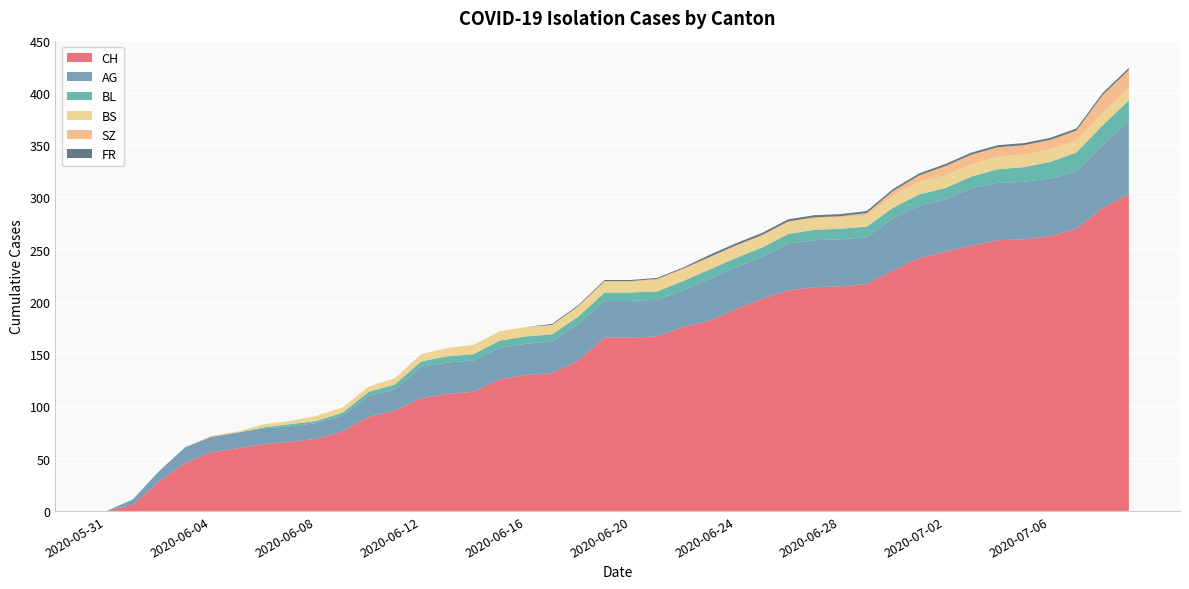

Reading left to right, extract all data points from this chart.

CH: 2020-05-31=0	2020-06-01=6	2020-06-02=28	2020-06-03=46	2020-06-04=56	2020-06-05=60	2020-06-06=64	2020-06-07=66	2020-06-08=69	2020-06-09=76	2020-06-10=90	2020-06-11=96	2020-06-12=108	2020-06-13=112	2020-06-14=114	2020-06-15=126	2020-06-16=130	2020-06-17=132	2020-06-18=144	2020-06-19=166	2020-06-20=166	2020-06-21=167	2020-06-22=176	2020-06-23=182	2020-06-24=193	2020-06-25=203	2020-06-26=211	2020-06-27=214	2020-06-28=215	2020-06-29=217	2020-06-30=230	2020-07-01=242	2020-07-02=248	2020-07-03=254	2020-07-04=259	2020-07-05=260	2020-07-06=263	2020-07-07=270	2020-07-08=290	2020-07-09=303
AG: 2020-05-31=0	2020-06-01=5	2020-06-02=10	2020-06-03=15	2020-06-04=15	2020-06-05=15	2020-06-06=15	2020-06-07=15	2020-06-08=15	2020-06-09=15	2020-06-10=20	2020-06-11=20	2020-06-12=30	2020-06-13=30	2020-06-14=30	2020-06-15=30	2020-06-16=30	2020-06-17=30	2020-06-18=35	2020-06-19=35	2020-06-20=35	2020-06-21=35	2020-06-22=35	2020-06-23=40	2020-06-24=40	2020-06-25=40	2020-06-26=45	2020-06-27=45	2020-06-28=45	2020-06-29=45	2020-06-30=50	2020-07-01=50	2020-07-02=50	2020-07-03=55	2020-07-04=55	2020-07-05=55	2020-07-06=55	2020-07-07=55	2020-07-08=60	2020-07-09=70
BL: 2020-05-31=0	2020-06-01=0	2020-06-02=0	2020-06-03=0	2020-06-04=0	2020-06-05=0	2020-06-06=1	2020-06-07=2	2020-06-08=2	2020-06-09=3	2020-06-10=4	2020-06-11=5	2020-06-12=5	2020-06-13=6	2020-06-14=6	2020-06-15=7	2020-06-16=7	2020-06-17=7	2020-06-18=7	2020-06-19=8	2020-06-20=8	2020-06-21=8	2020-06-22=9	2020-06-23=9	2020-06-24=9	2020-06-25=9	2020-06-26=9	2020-06-27=10	2020-06-28=10	2020-06-29=10	2020-06-30=10	2020-07-01=11	2020-07-02=11	2020-07-03=11	2020-07-04=13	2020-07-05=14	2020-07-06=16	2020-07-07=18	2020-07-08=19	2020-07-09=20
BS: 2020-05-31=0	2020-06-01=0	2020-06-02=0	2020-06-03=0	2020-06-04=1	2020-06-05=1	2020-06-06=3	2020-06-07=3	2020-06-08=5	2020-06-09=5	2020-06-10=5	2020-06-11=6	2020-06-12=7	2020-06-13=8	2020-06-14=9	2020-06-15=9	2020-06-16=9	2020-06-17=9	2020-06-18=10	2020-06-19=10	2020-06-20=10	2020-06-21=11	2020-06-22=11	2020-06-23=11	2020-06-24=11	2020-06-25=11	2020-06-26=11	2020-06-27=11	2020-06-28=11	2020-06-29=11	2020-06-30=12	2020-07-01=12	2020-07-02=12	2020-07-03=12	2020-07-04=12	2020-07-05=12	2020-07-06=12	2020-07-07=12	2020-07-08=12	2020-07-09=12
SZ: 2020-05-31=0	2020-06-01=0	2020-06-02=0	2020-06-03=0	2020-06-04=0	2020-06-05=0	2020-06-06=0	2020-06-07=0	2020-06-08=0	2020-06-09=0	2020-06-10=0	2020-06-11=0	2020-06-12=0	2020-06-13=0	2020-06-14=0	2020-06-15=0	2020-06-16=0	2020-06-17=0	2020-06-18=0	2020-06-19=1	2020-06-20=1	2020-06-21=1	2020-06-22=1	2020-06-23=1	2020-06-24=1	2020-06-25=1	2020-06-26=1	2020-06-27=1	2020-06-28=1	2020-06-29=2	2020-06-30=4	2020-07-01=6	2020-07-02=9	2020-07-03=9	2020-07-04=9	2020-07-05=9	2020-07-06=9	2020-07-07=9	2020-07-08=17	2020-07-09=17
FR: 2020-05-31=0	2020-06-01=0	2020-06-02=0	2020-06-03=0	2020-06-04=0	2020-06-05=0	2020-06-06=0	2020-06-07=0	2020-06-08=0	2020-06-09=0	2020-06-10=0	2020-06-11=0	2020-06-12=0	2020-06-13=0	2020-06-14=0	2020-06-15=0	2020-06-16=0	2020-06-17=1	2020-06-18=1	2020-06-19=1	2020-06-20=1	2020-06-21=1	2020-06-22=1	2020-06-23=2	2020-06-24=2	2020-06-25=2	2020-06-26=2	2020-06-27=2	2020-06-28=2	2020-06-29=2	2020-06-30=2	2020-07-01=2	2020-07-02=2	2020-07-03=2	2020-07-04=2	2020-07-05=2	2020-07-06=2	2020-07-07=2	2020-07-08=2	2020-07-09=2